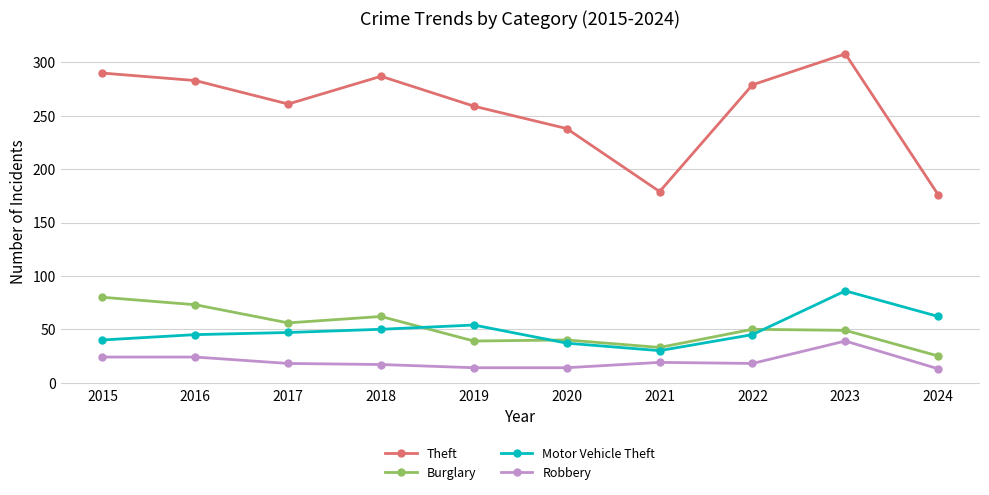

At which label is Theft closest to 242?

2020